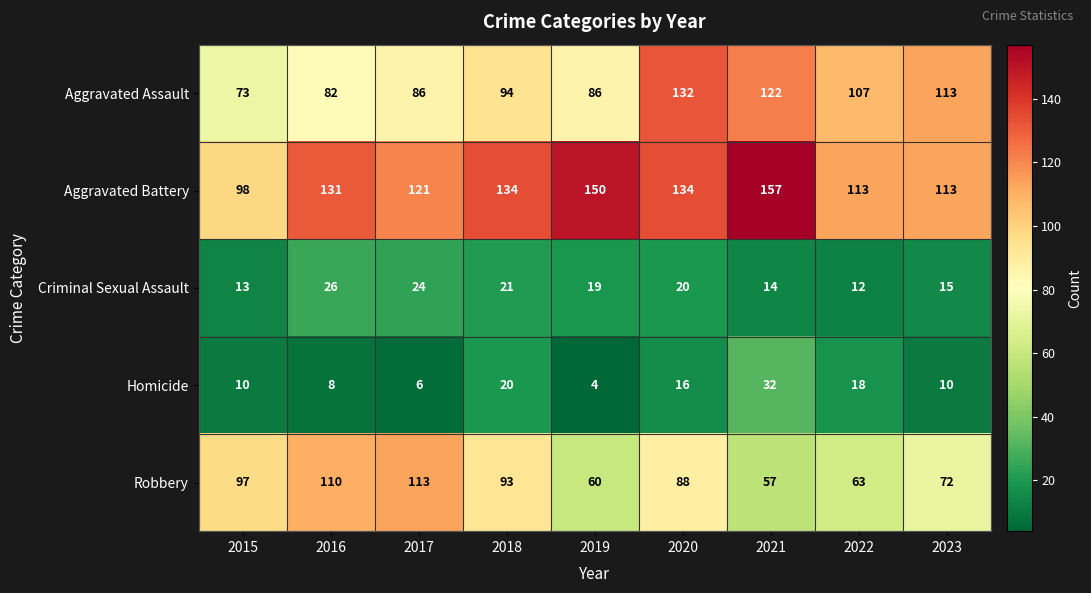

Where is Criminal Sexual Assault nearest to the value 19?

2019